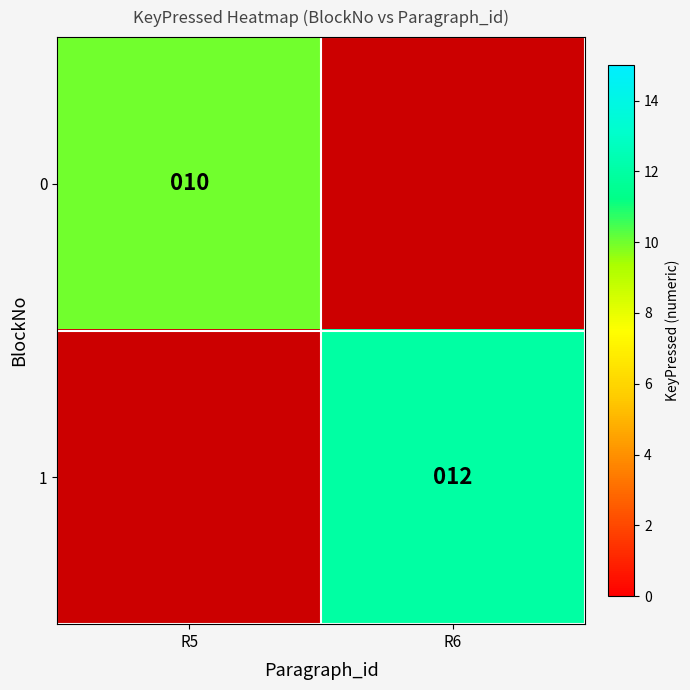

The 1 series shows 12 at R6. True or false?

True